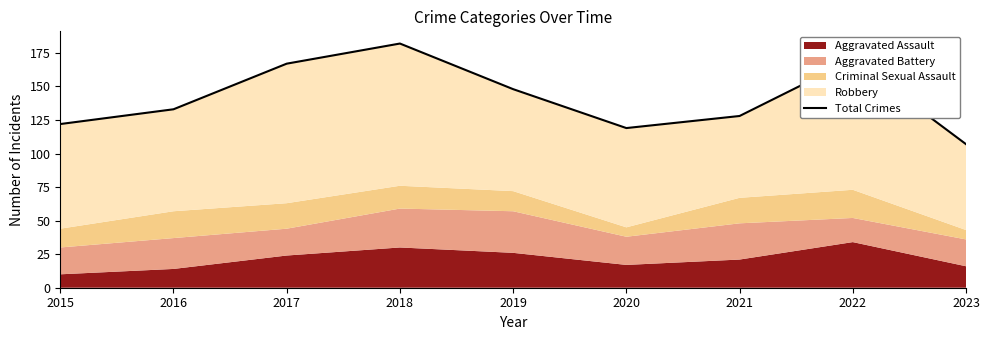

Is it true that the value at 2021 is 197?

False